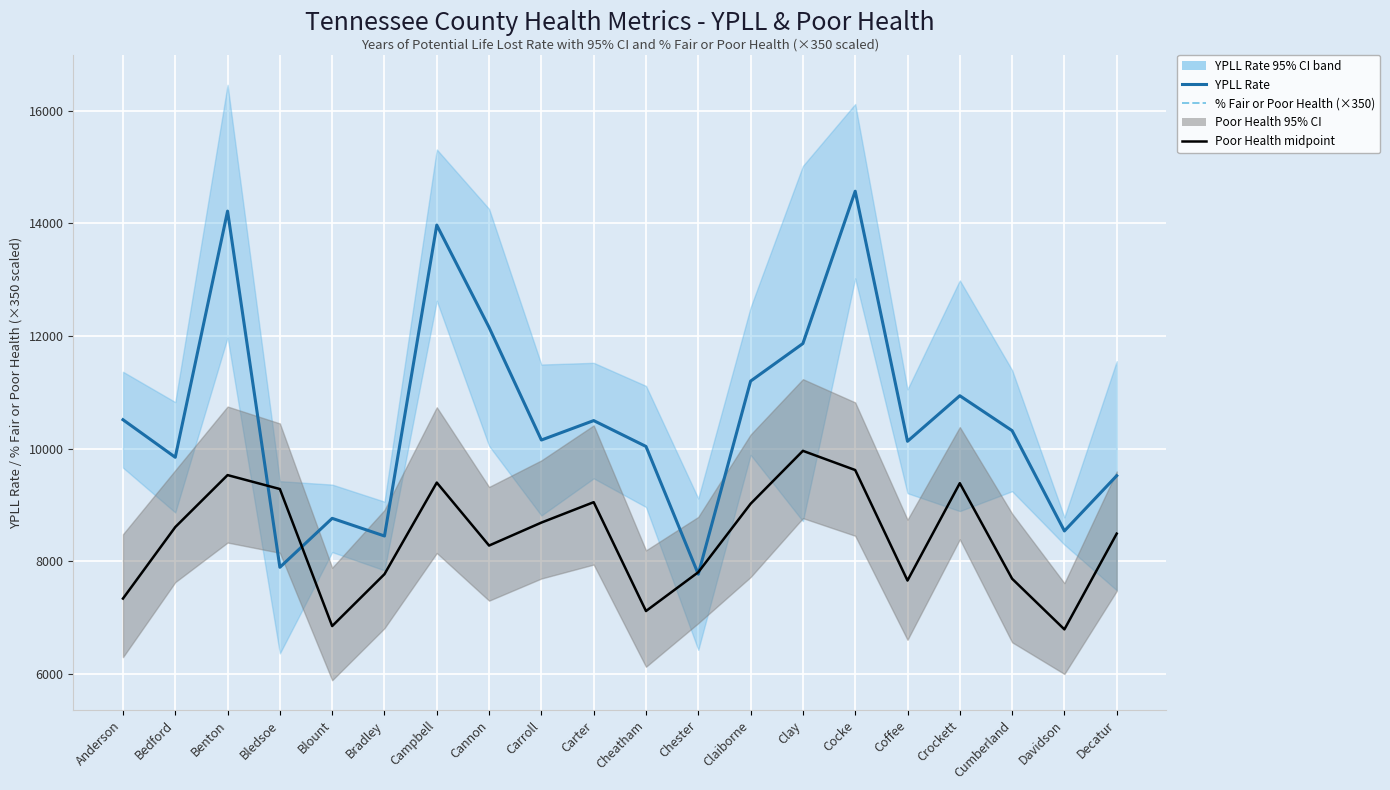

The % Fair or Poor Health midpoint series shows 14475.9 at Bedford. True or false?

False